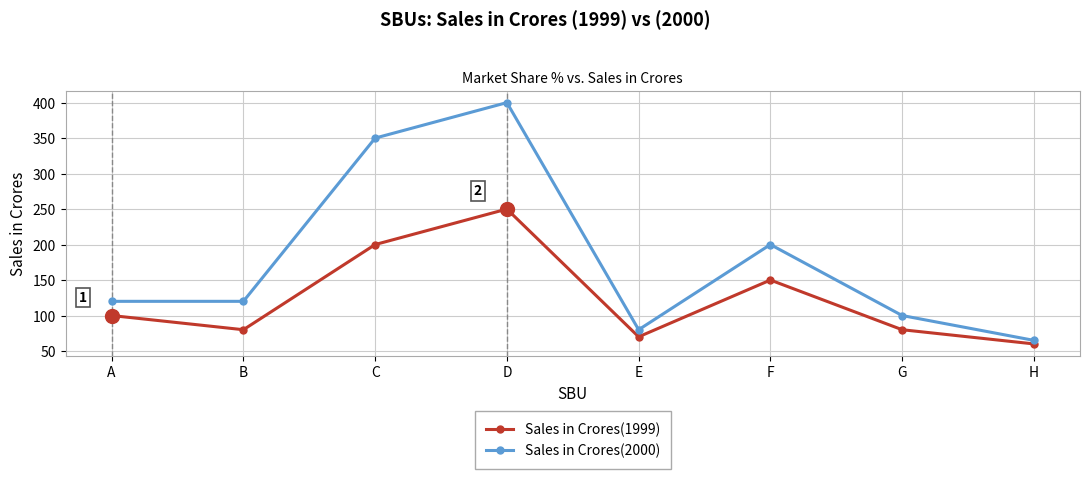

What is the maximum value for Sales in Crores(2000)?

400